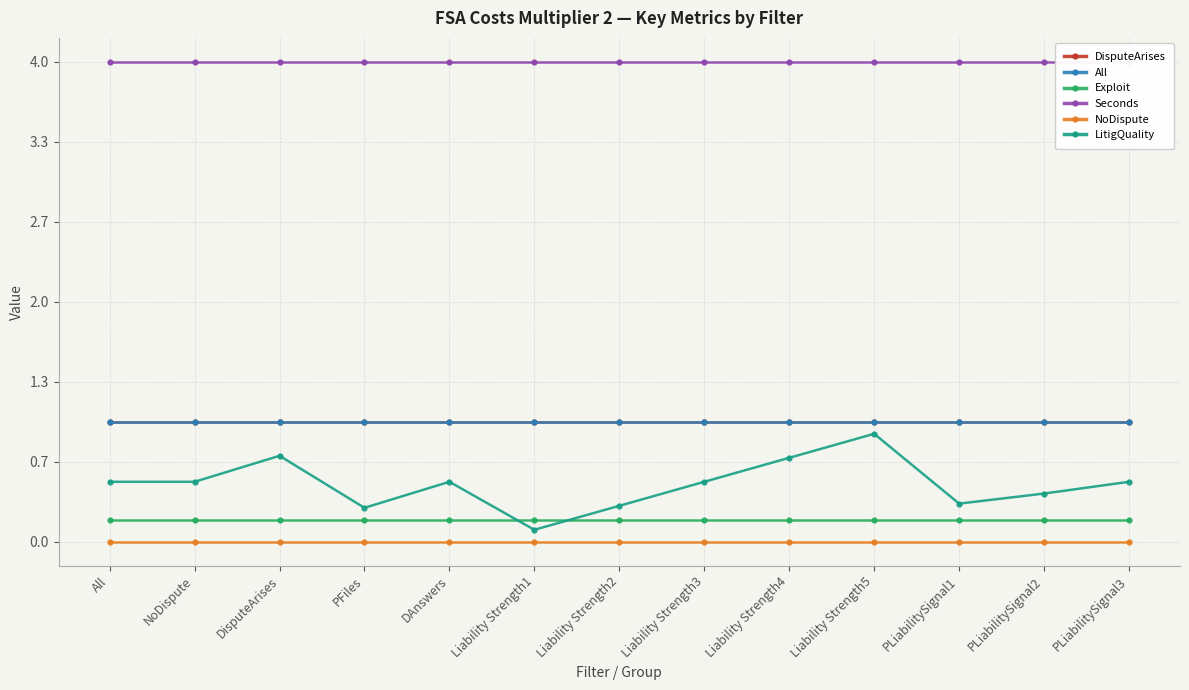

Which series changed the most between NoDispute and Liability Strength3?

DisputeArises